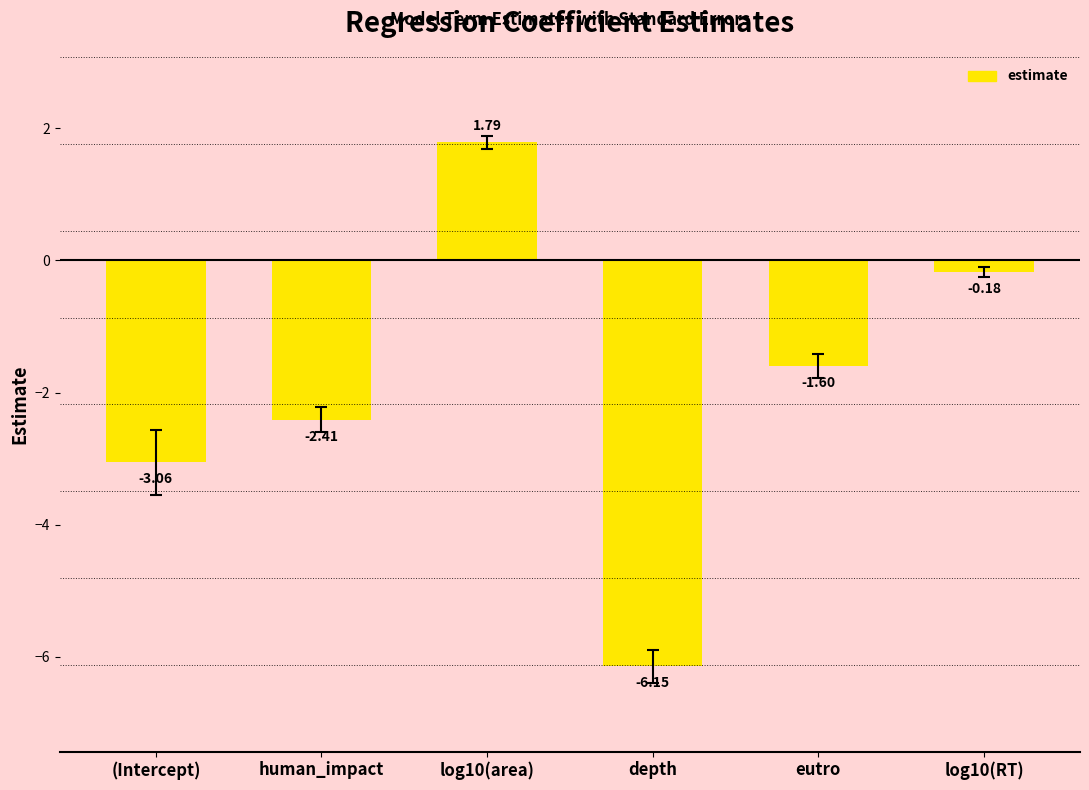

What is the label of the 4th bar from the left?

depth